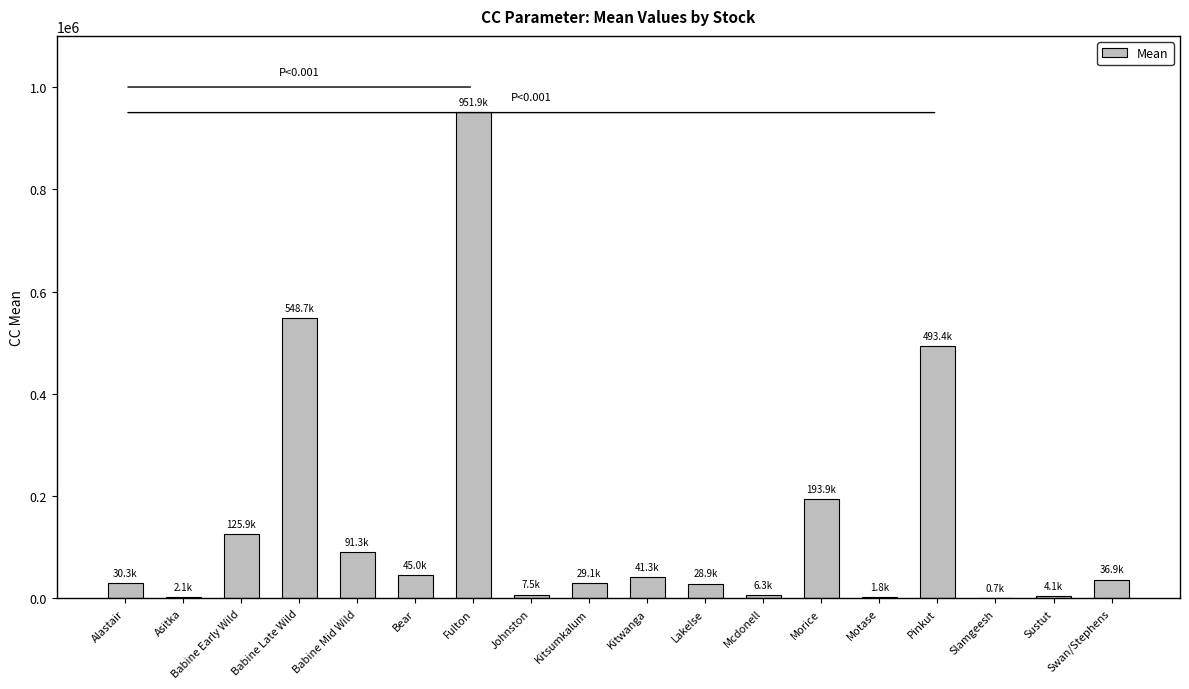

True or false: the data shows 28941.9 at Lakelse.

True